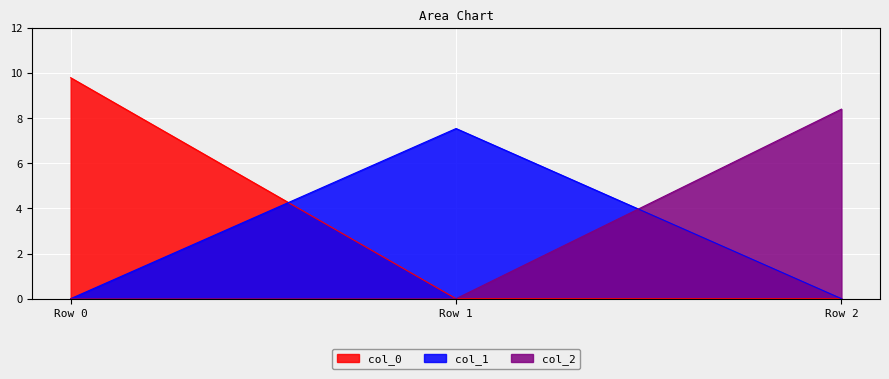

What is the average value of the col_1 series?

2.5